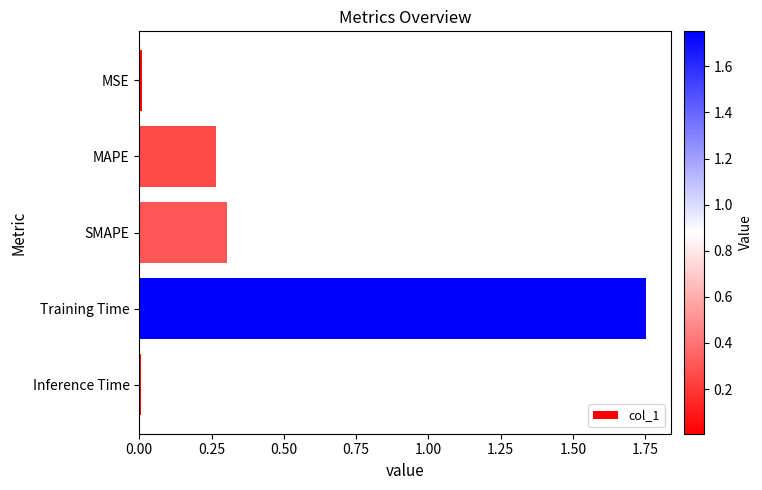

At which category does the chart reach its peak across all series?

Training Time